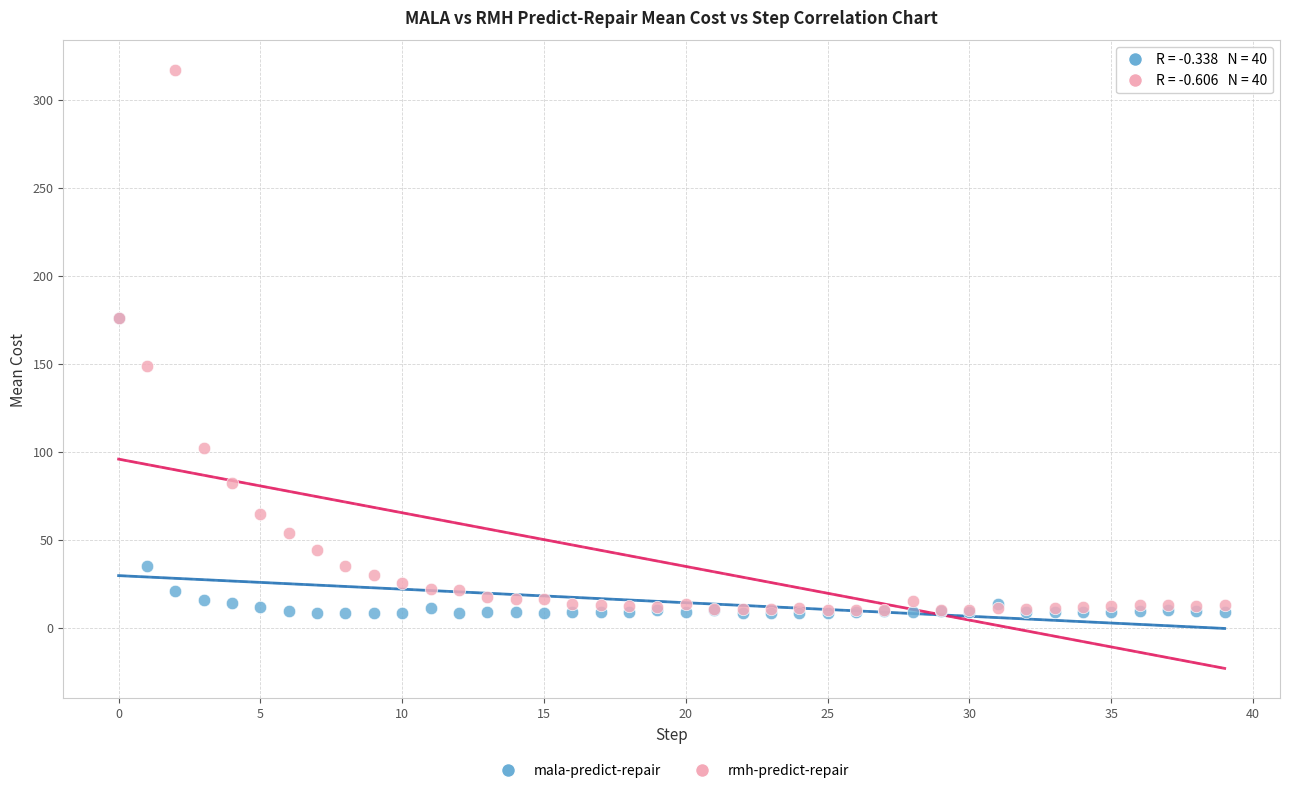

Which series contains the highest Y value?

rmh-predict-repair